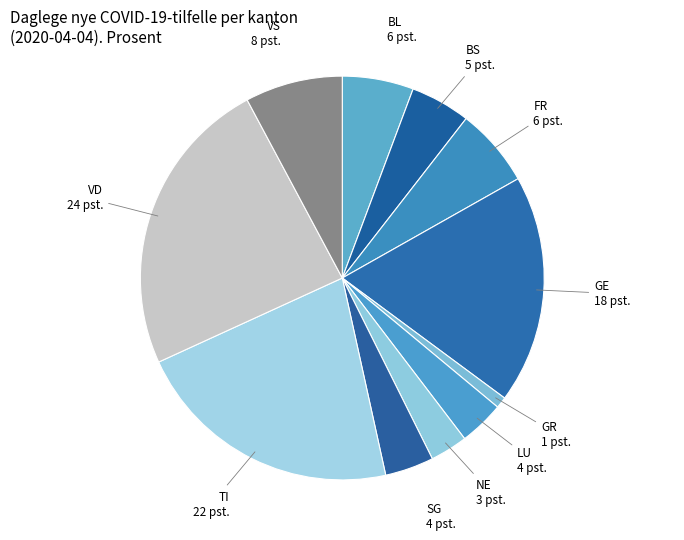

Is there a majority slice in this chart?

No